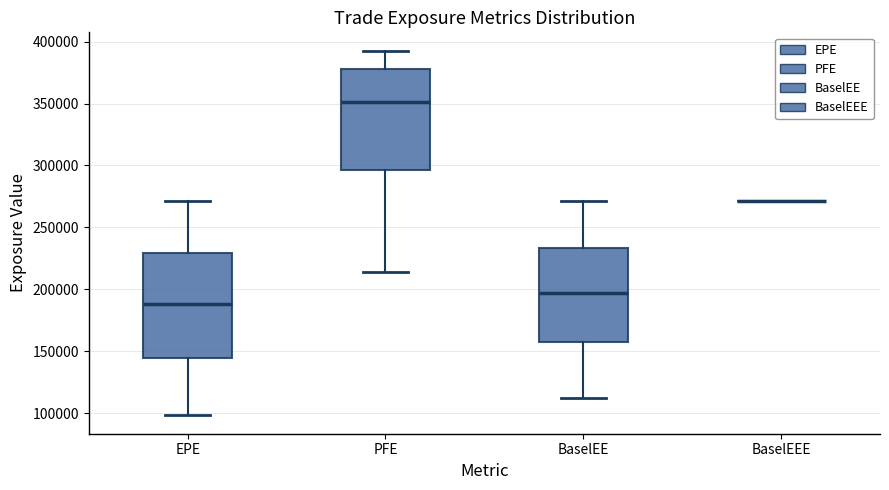

Reading left to right, read every box against the y-axis: the position of its median line, the range the box covers, and the ends of its whiskers. The values are not printed on the chart, so give them approximately, as read against the axis.

EPE: median 190000, box 145000 to 230000, whiskers 100000 to 270000
PFE: median 350000, box 295000 to 380000, whiskers 215000 to 395000
BaselEE: median 195000, box 160000 to 235000, whiskers 110000 to 270000
BaselEEE: box collapsed to a line at 270000, whiskers 270000 to 270000